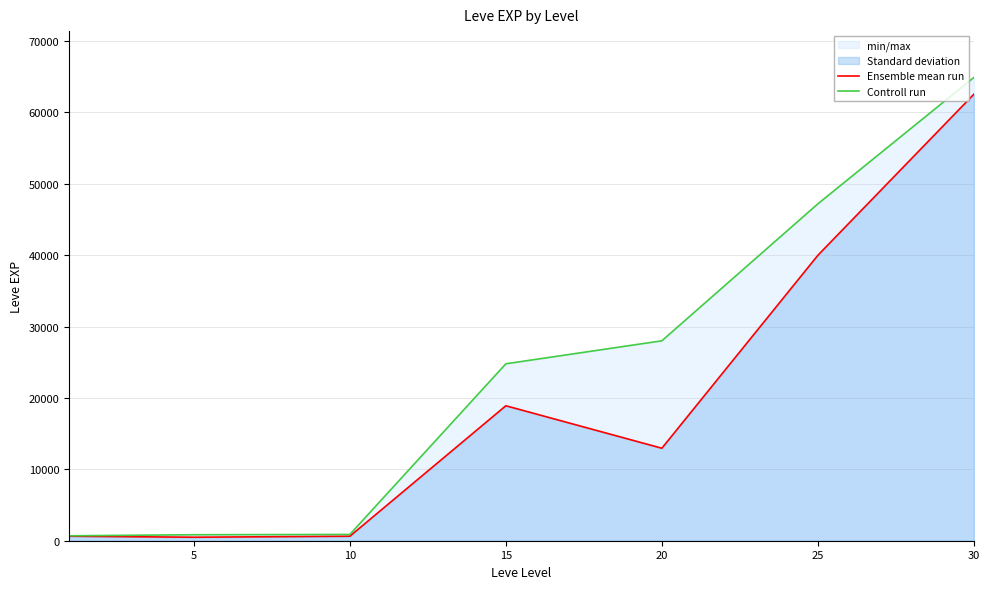

True or false: Ensemble mean run and Controll run intersect in this chart.

False